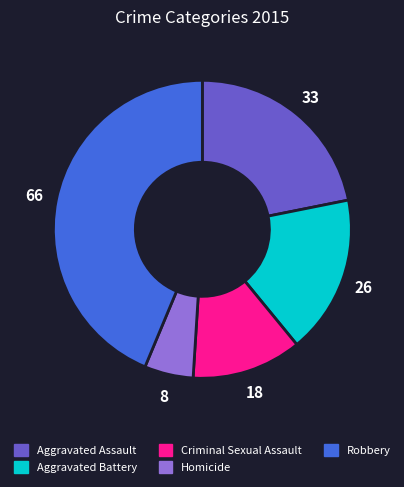

Between Aggravated Battery and Criminal Sexual Assault, which is larger?

Aggravated Battery